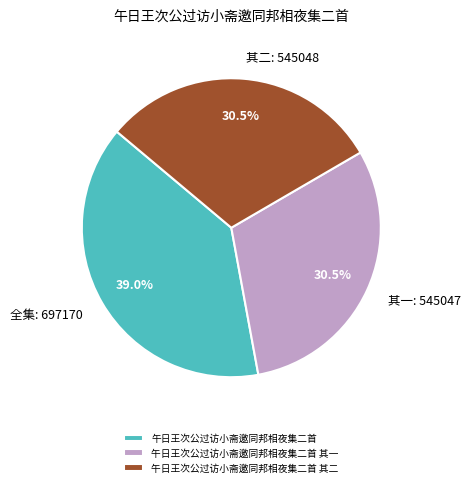

Which has a higher value, 午日王次公过访小斋邀同邦相夜集二首 or 午日王次公过访小斋邀同邦相夜集二首 其一?

午日王次公过访小斋邀同邦相夜集二首